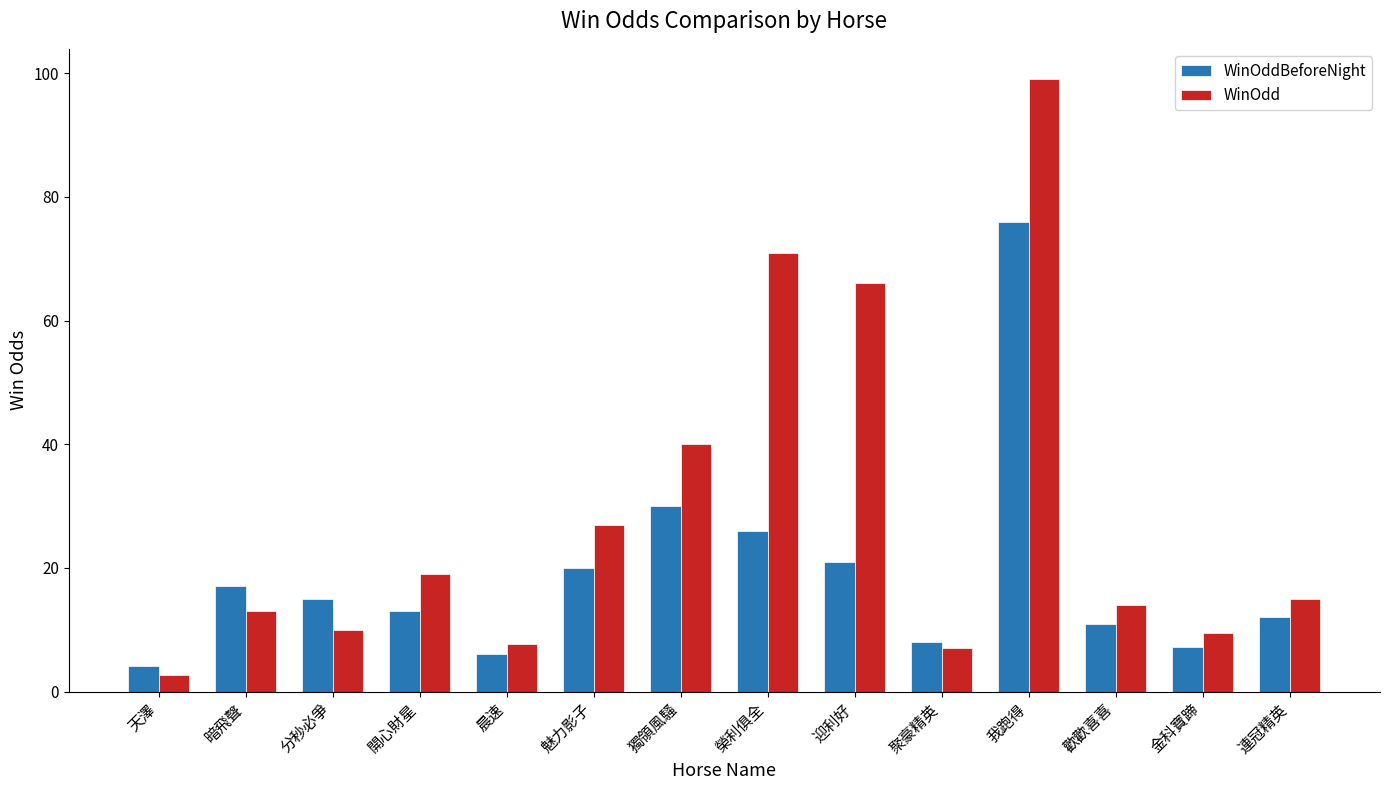

At which category is the sum across all series the highest?

我跑得